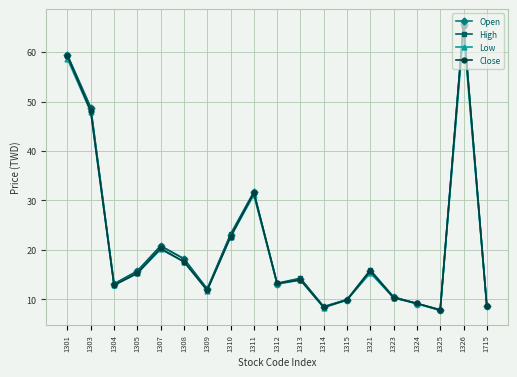

At which category is the sum across all series the highest?

1326